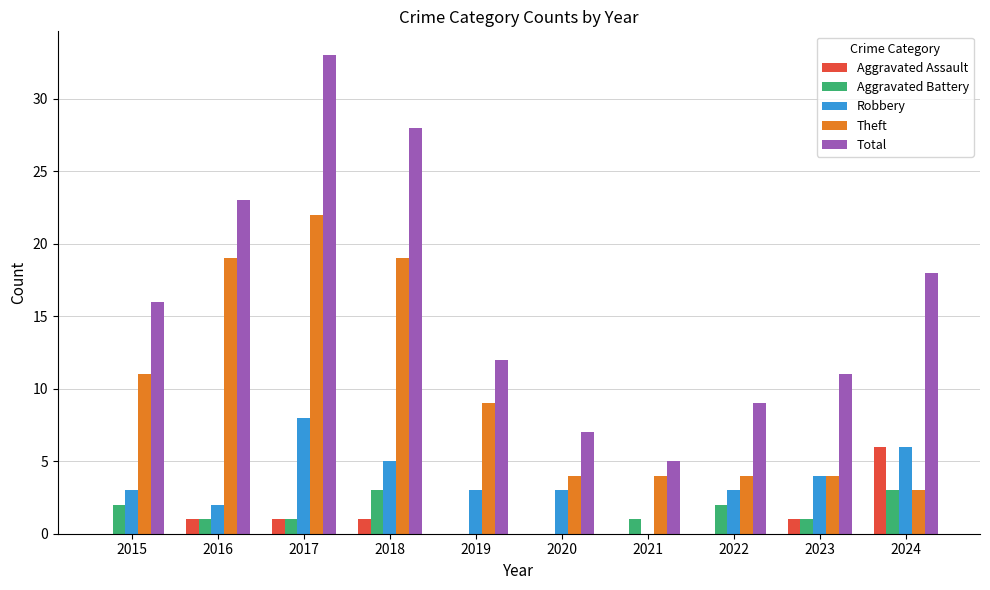

What is the sum of the Theft values at 2017 and 2023?

26